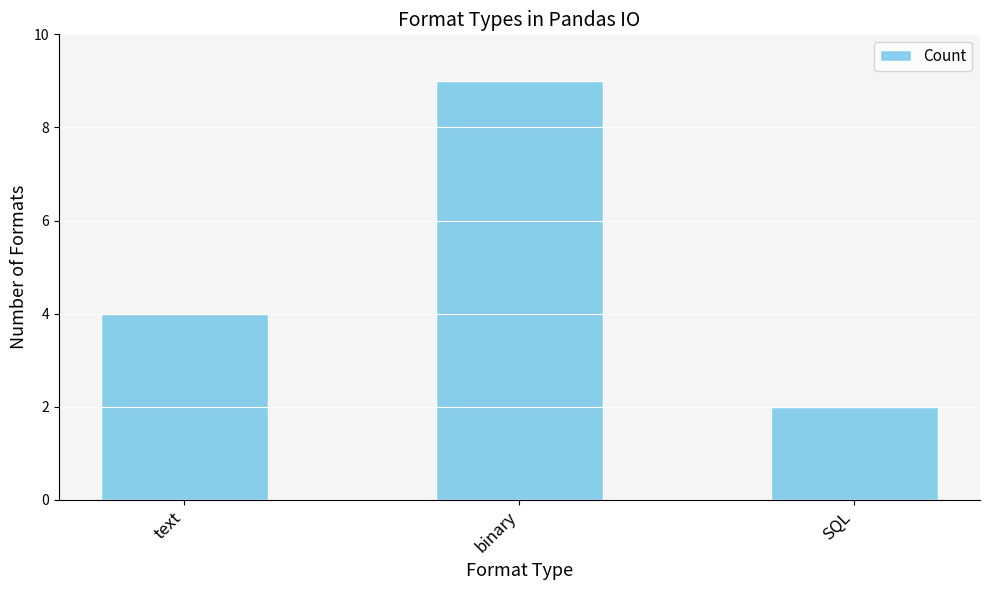

What is the ratio of the value at text to the value at SQL?

2.0